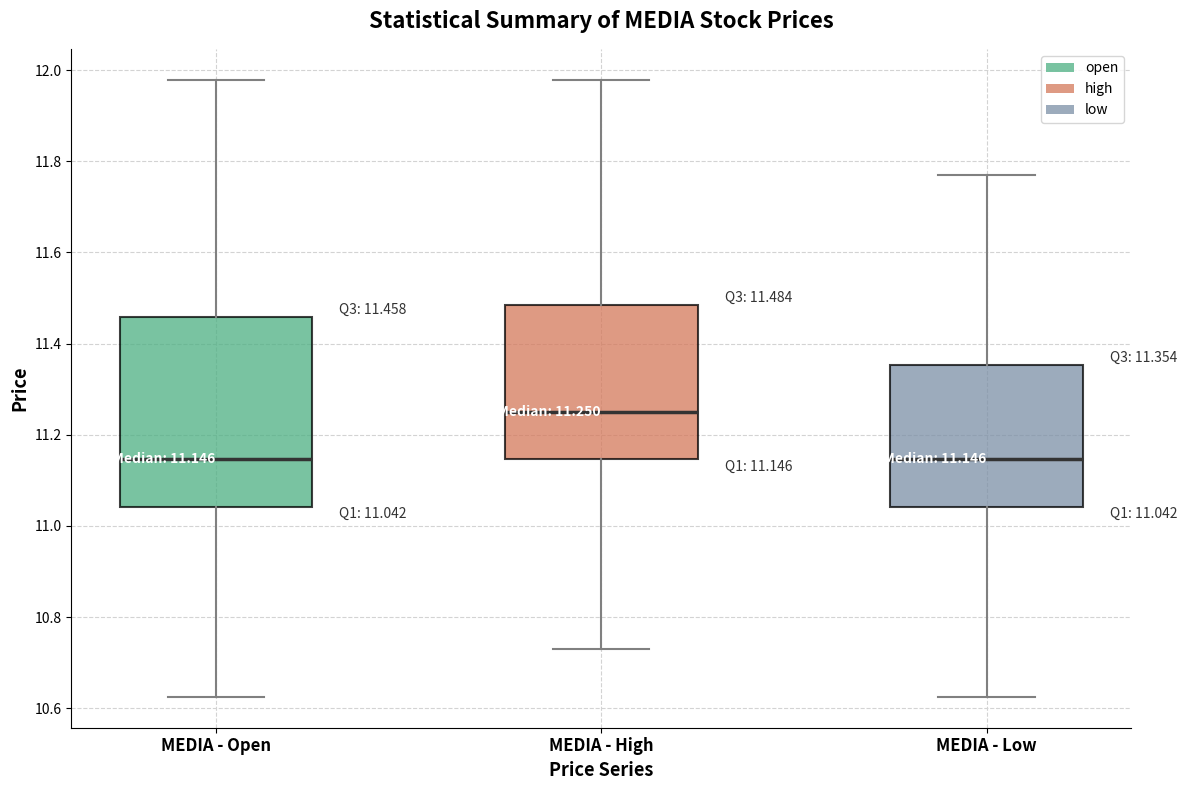

Which box has the highest median line?

MEDIA - High